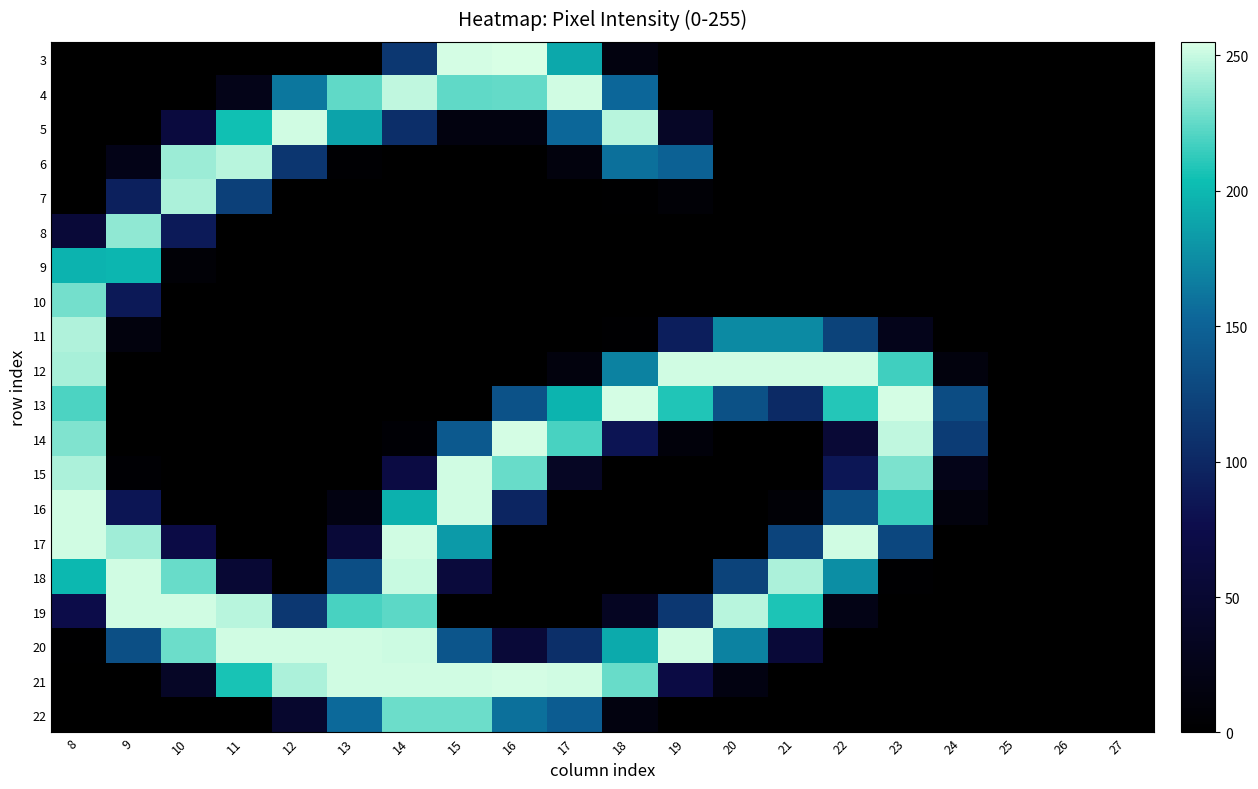

Which label corresponds to the largest value in the chart?

16